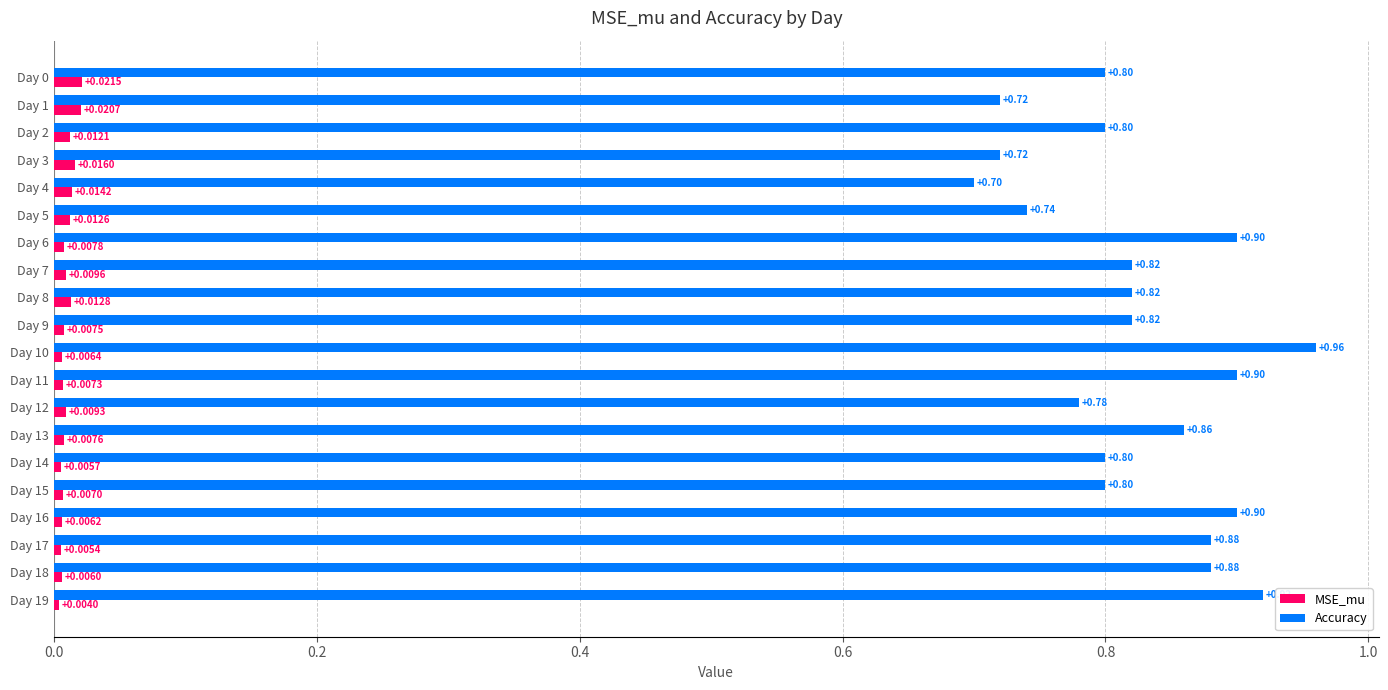

At Day 6, list the series in order from smallest to largest.

MSE_mu, Accuracy